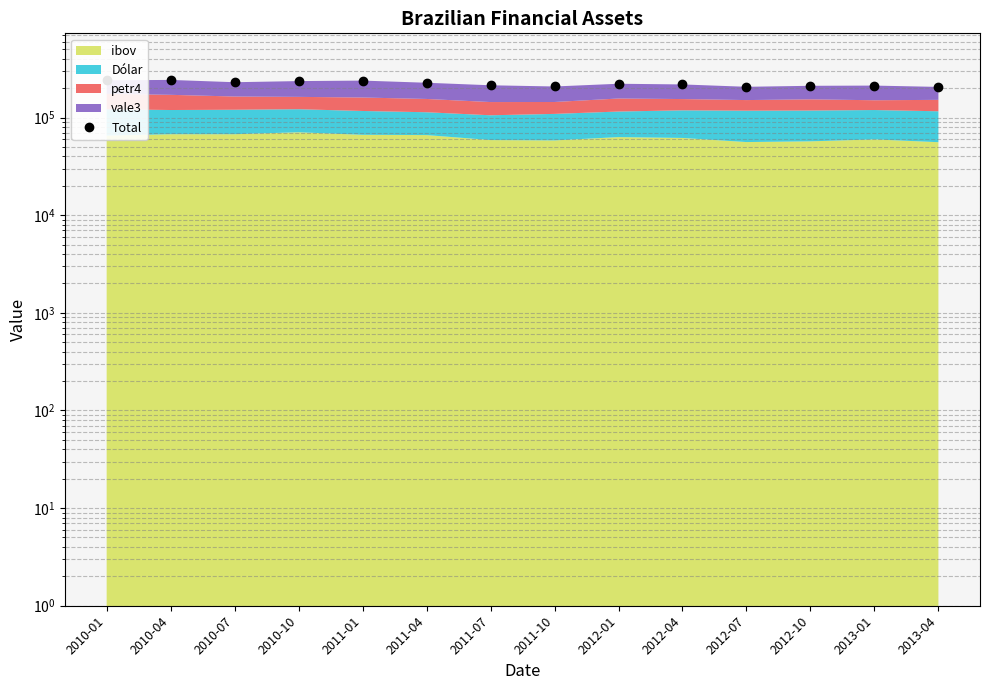

What is the difference between the maximum and minimum values?

36873.9